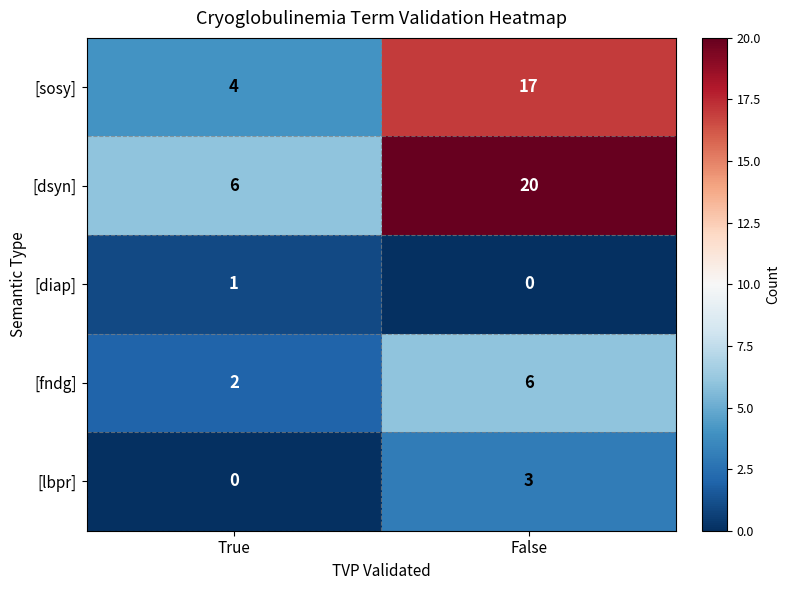

Between True and False, which series saw the biggest shift?

[dsyn]